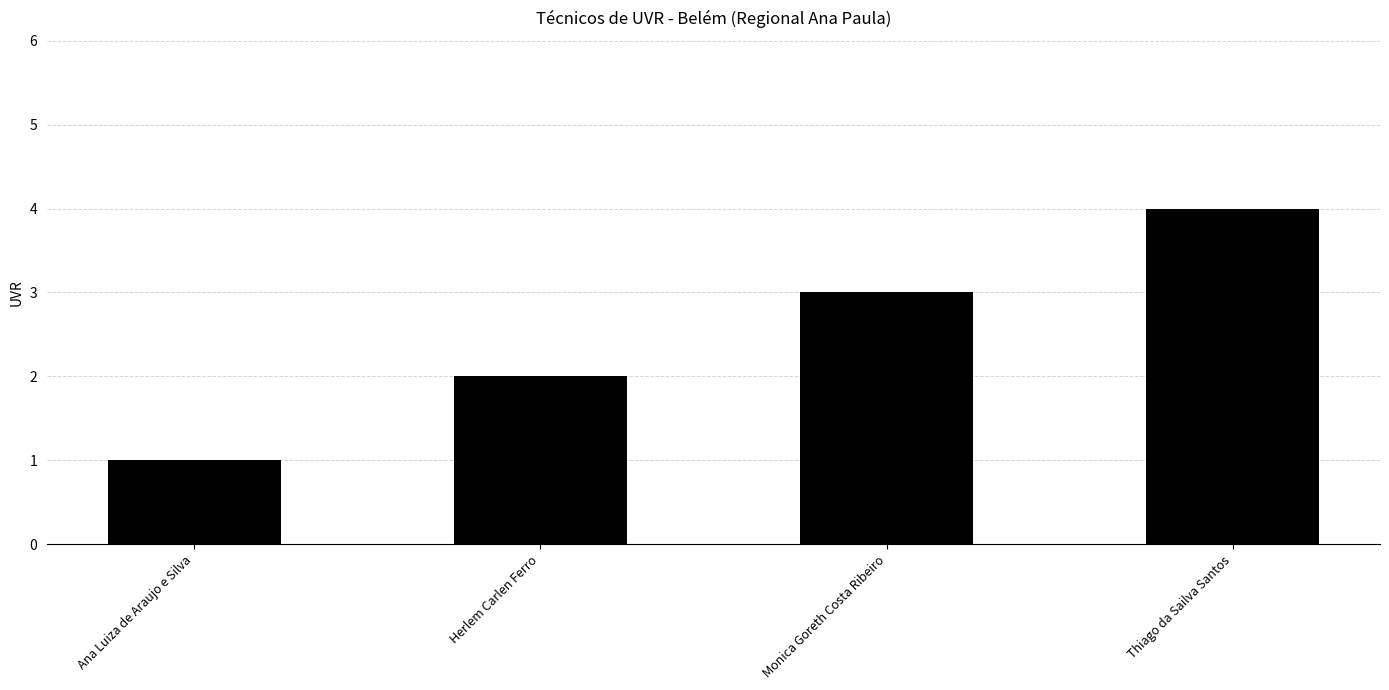

What is the label of the 1st bar from the right?

Thiago da Sailva Santos